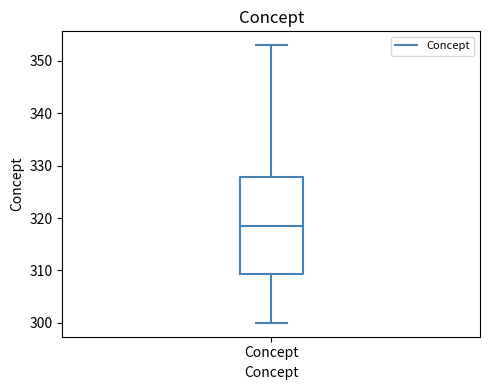

Read this box plot against the y-axis: the position of the median line, the range covered by the box, and the ends of both whiskers. The values are not printed on the chart, so give them approximately, as read against the axis.

median 319, box 309 to 328, whiskers 300 to 353